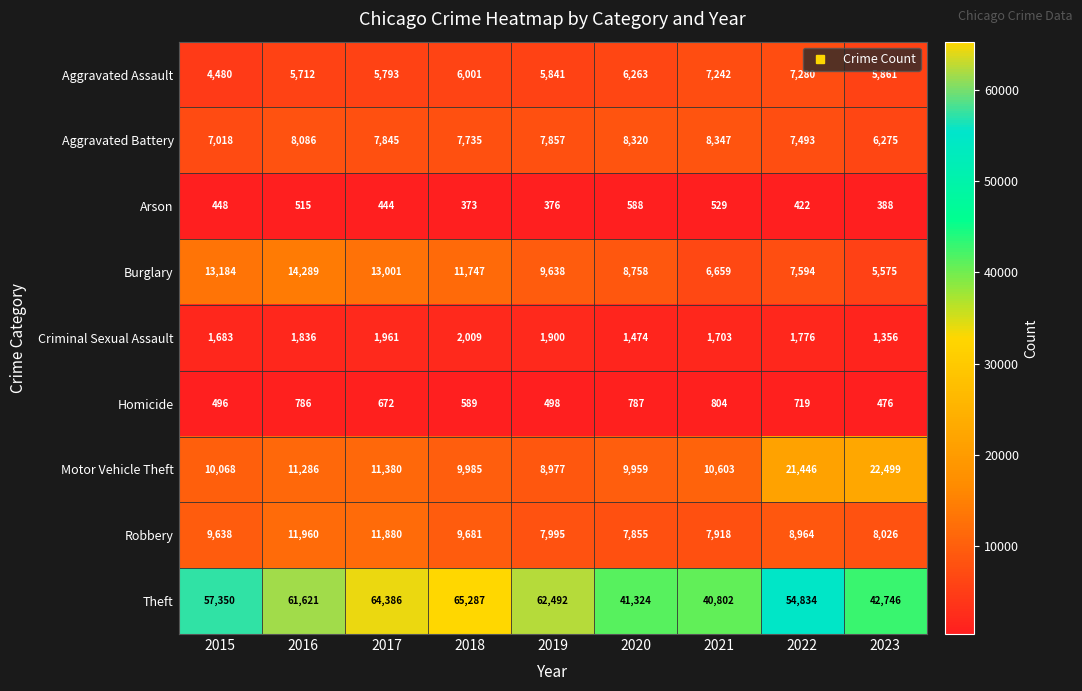

List the series in order of their peak value, highest first.

Theft, Motor Vehicle Theft, Burglary, Robbery, Aggravated Battery, Aggravated Assault, Criminal Sexual Assault, Homicide, Arson